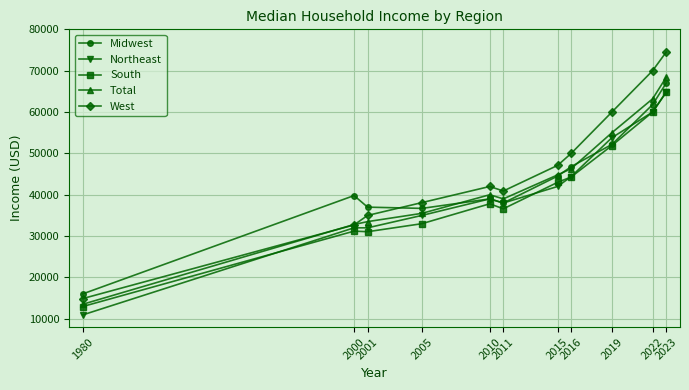

True or false: South has more than 0 points higher than both neighbors.

True